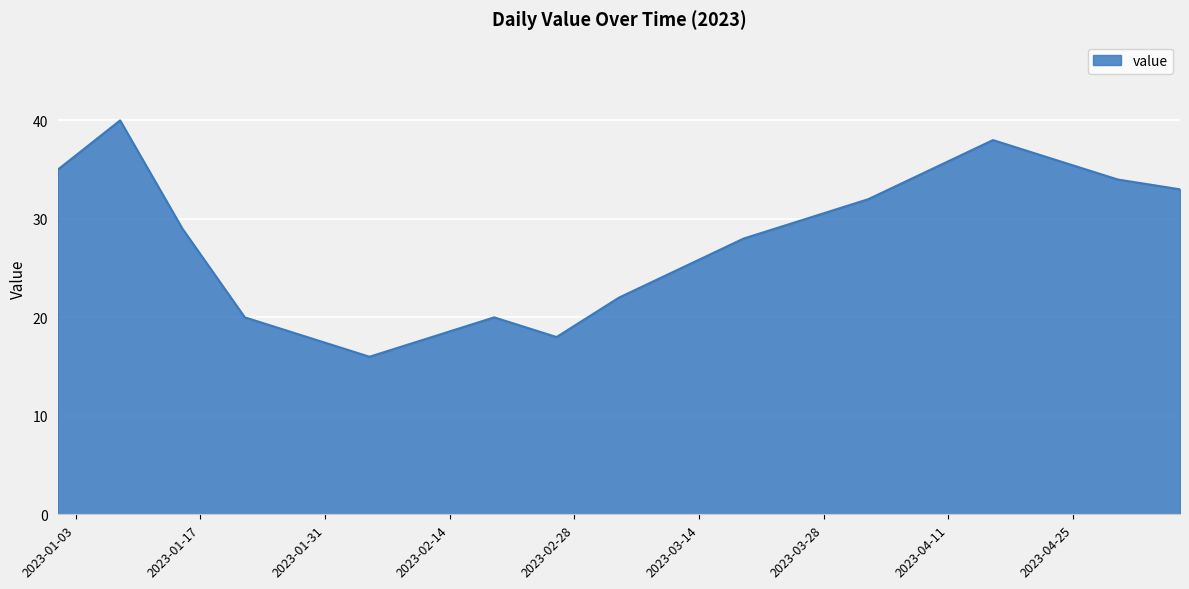

What is the smallest value displayed?

16